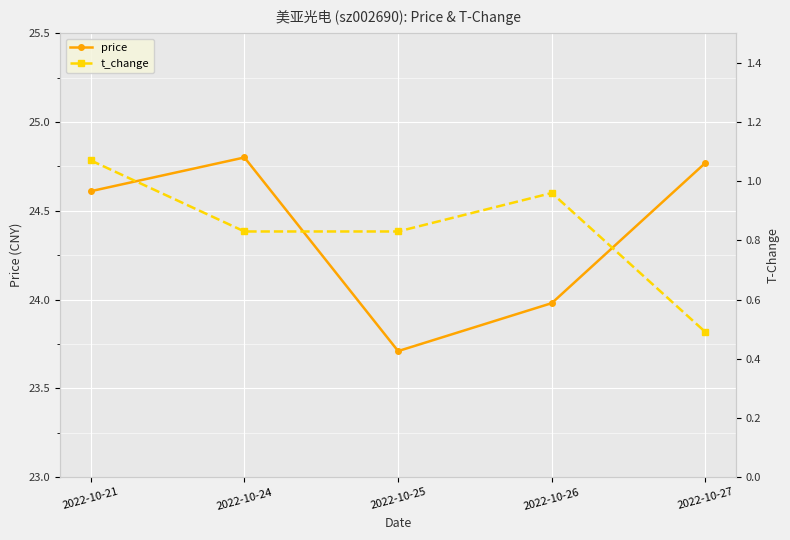

What is the difference between the t_change values at 2022-10-21 and 2022-10-24?

0.2